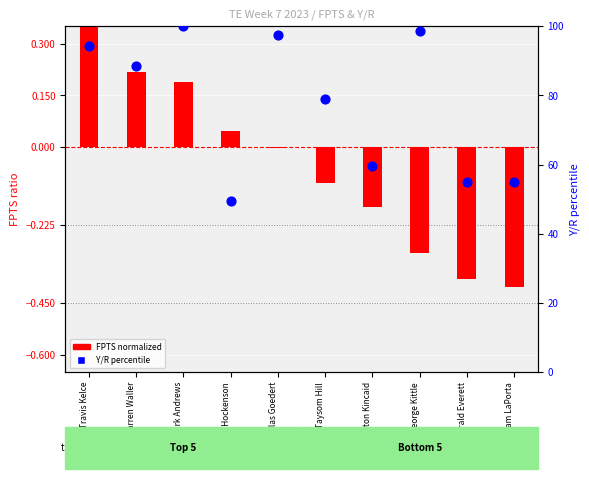

What is the change in value from Mark Andrews to Gerald Everett?

-44.9